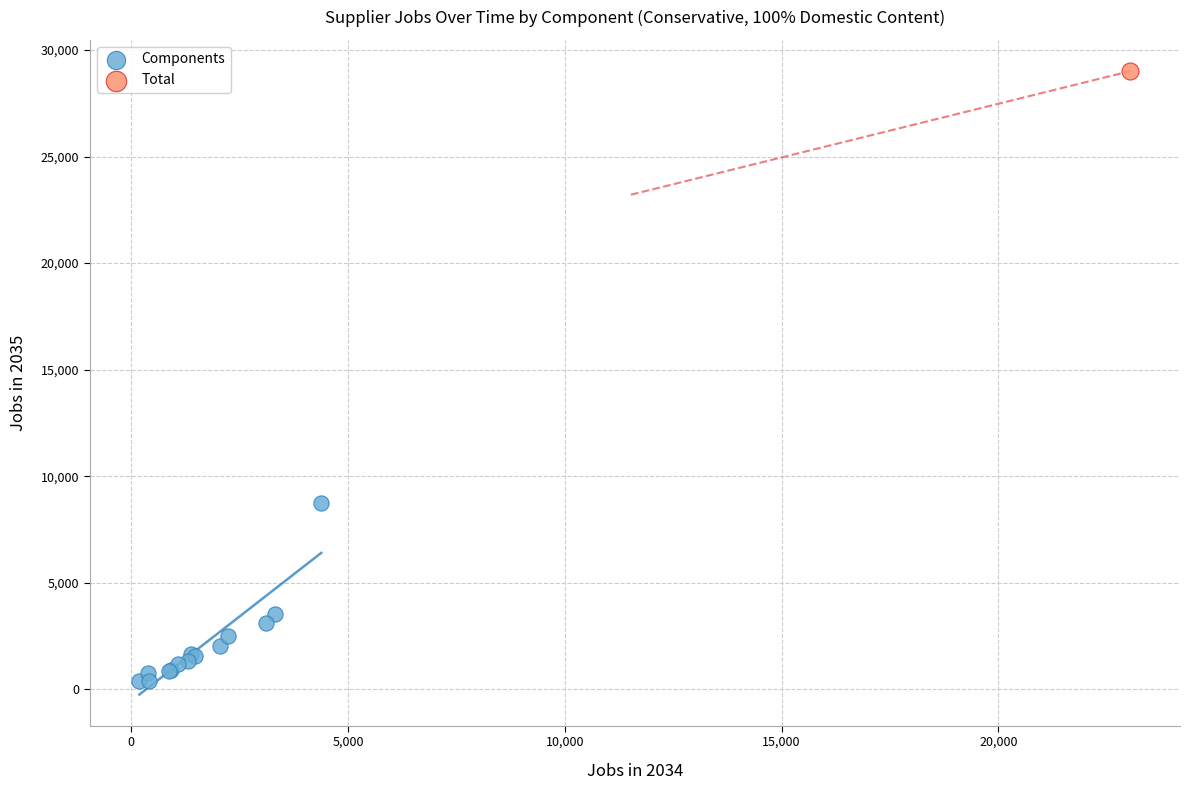

What are all the series names shown in the legend?

Components, Total